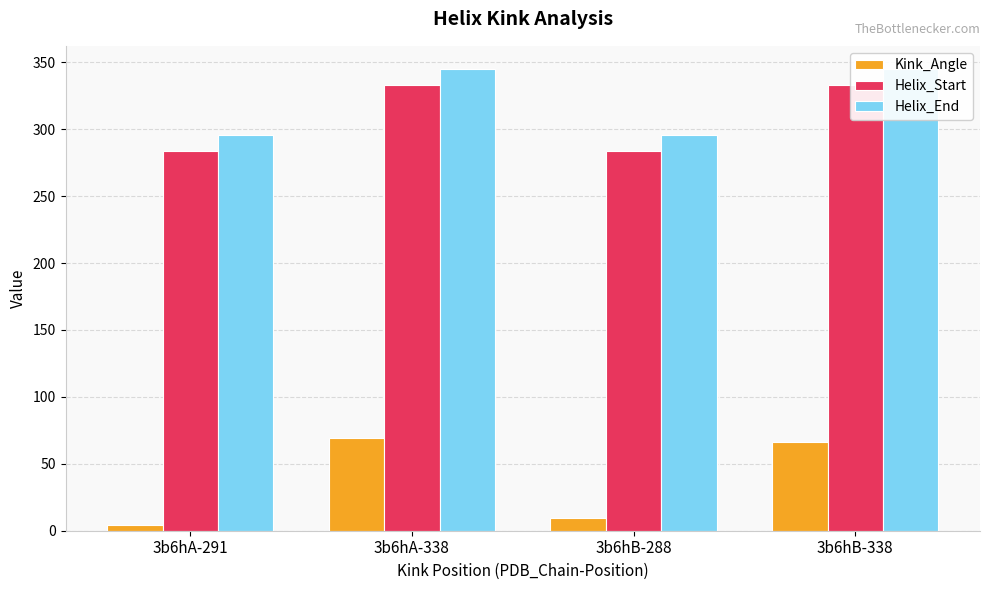

The Helix_End series shows 526.1 at 3b6hB-338. True or false?

False